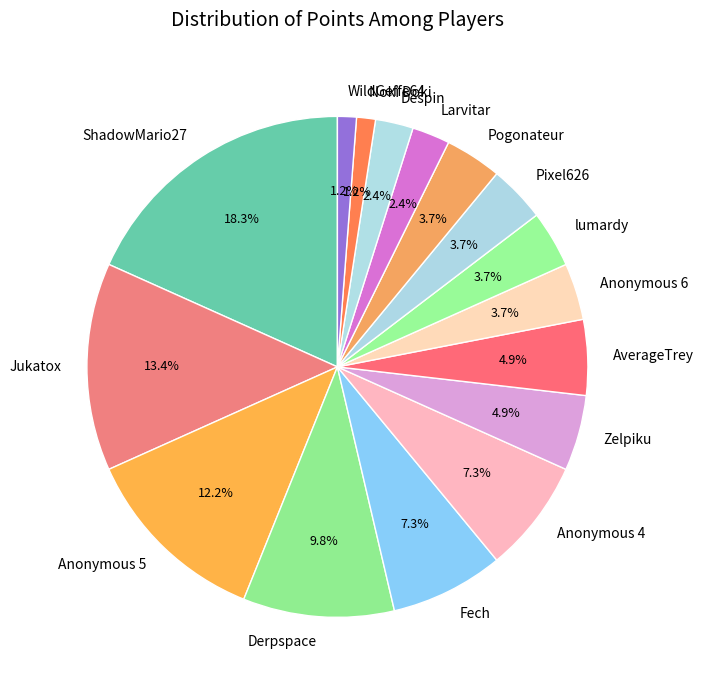

The Zelpiku slice represents 5% of the pie. True or false?

True